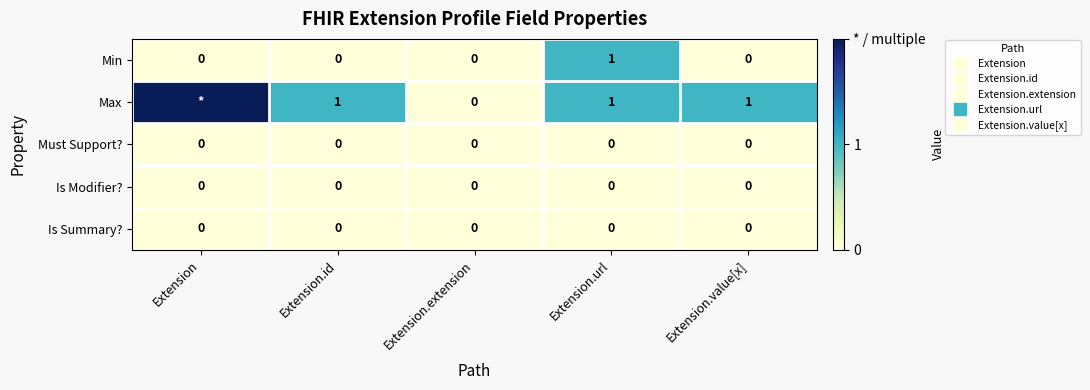

At which label does Max reach its minimum?

Extension.extension